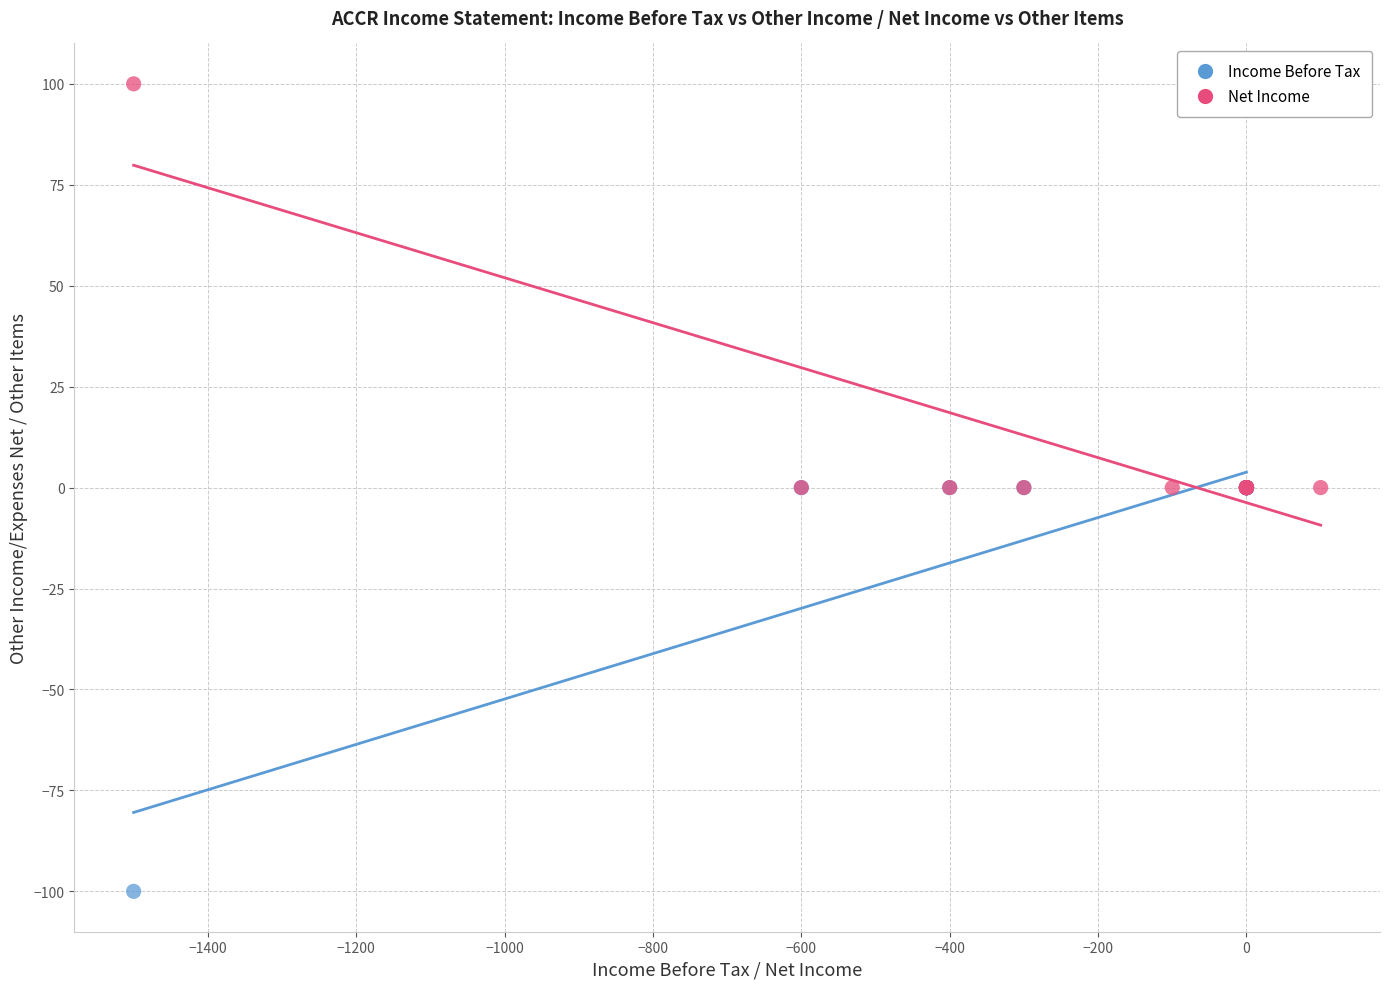

What are all the series names shown in the legend?

Income Before Tax, Net Income